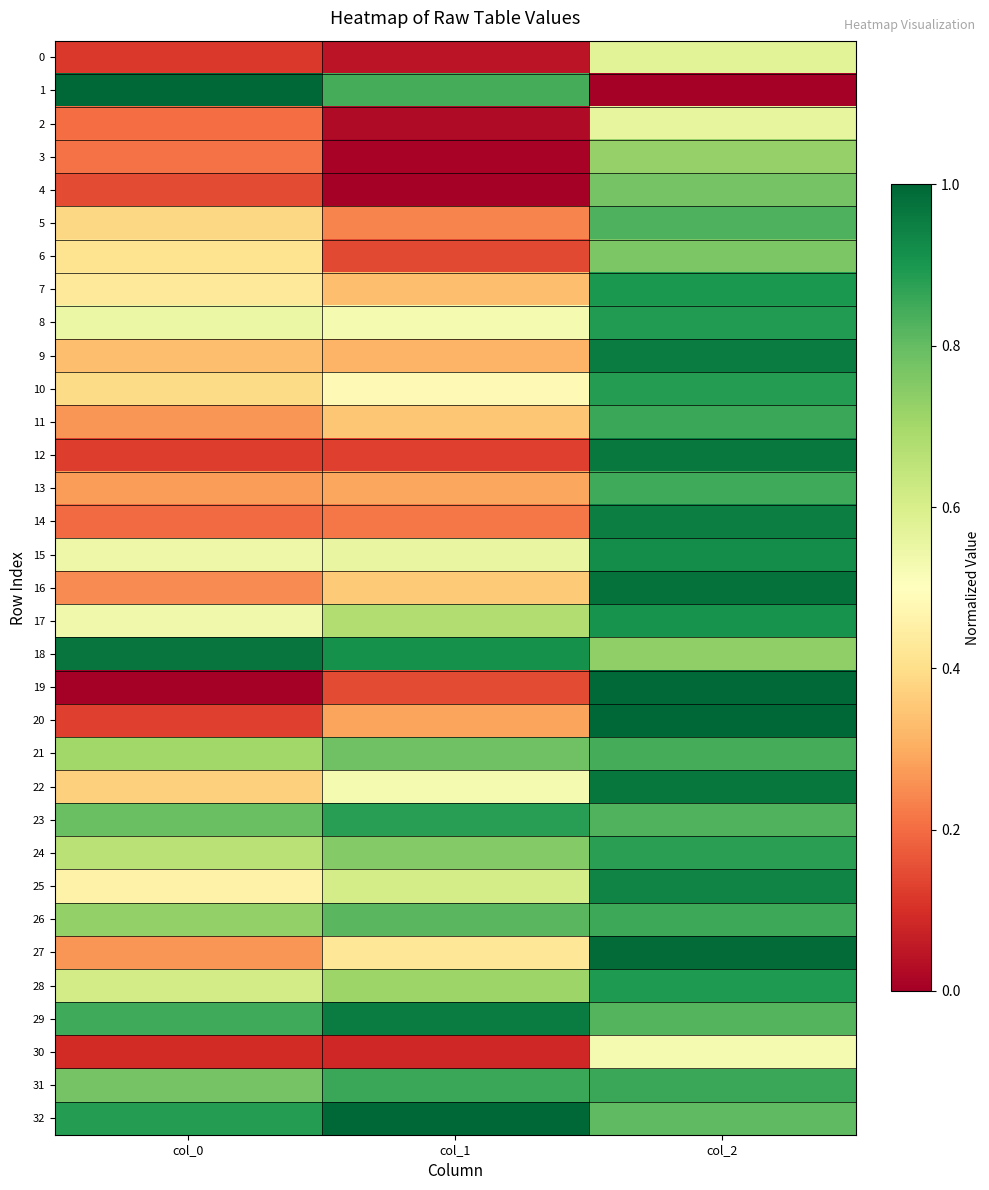

Which has a higher value, col_2 or col_0?

col_2